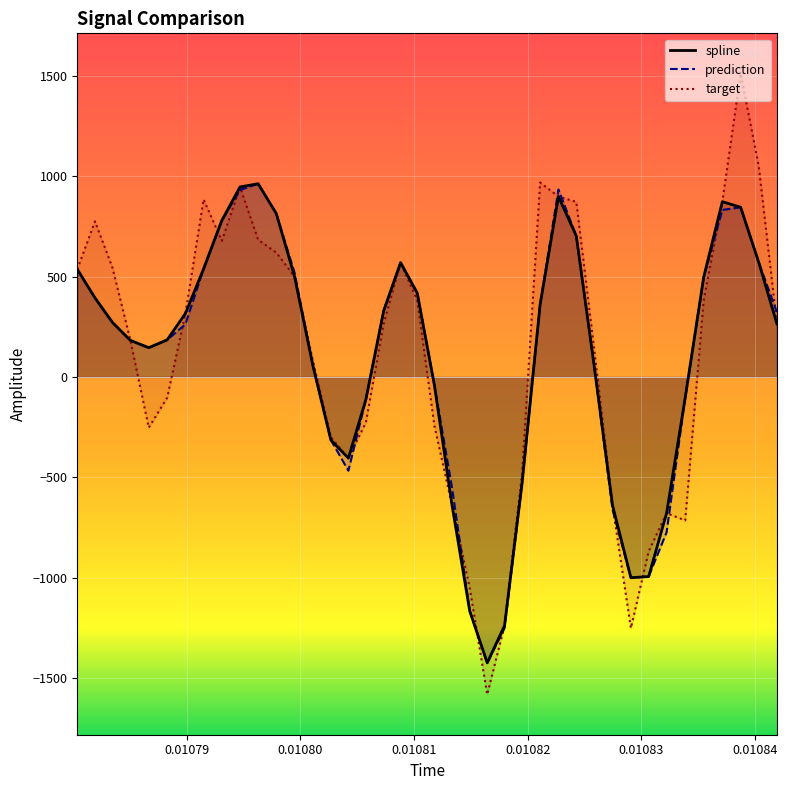

What is the maximum value shown in the chart?

1511.0